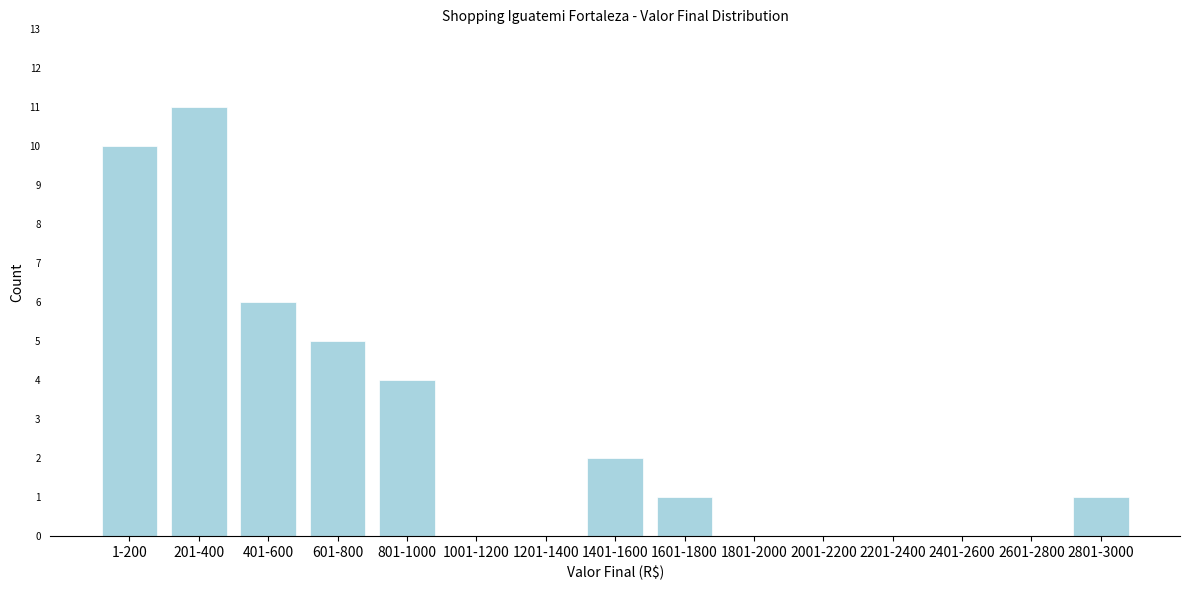

Reading right to left, what are all the values shown in this chart?

2801-3000=1	2601-2800=0	2401-2600=0	2201-2400=0	2001-2200=0	1801-2000=0	1601-1800=1	1401-1600=2	1201-1400=0	1001-1200=0	801-1000=4	601-800=5	401-600=6	201-400=11	1-200=10